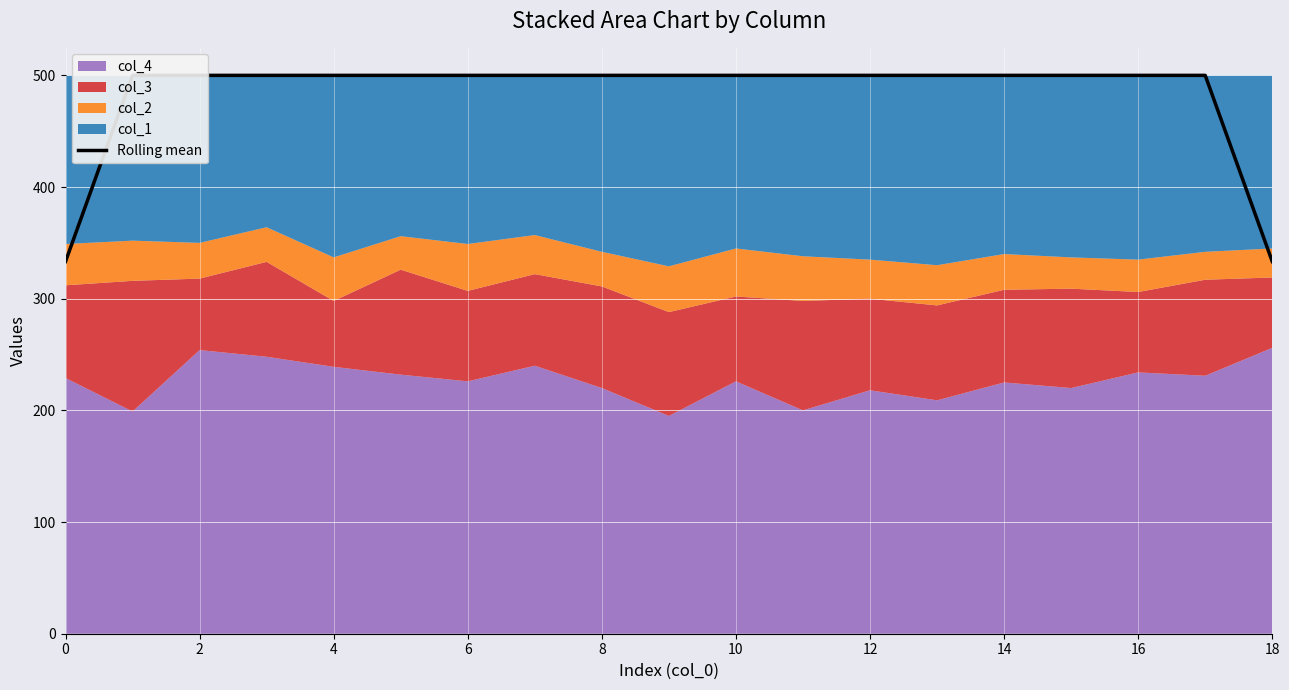

Reading left to right, extract all data points from this chart.

333.3	500.0	500.0	500.0	500.0	500.0	500.0	500.0	500.0	500.0	500.0	500.0	500.0	500.0	500.0	500.0	500.0	500.0	333.3